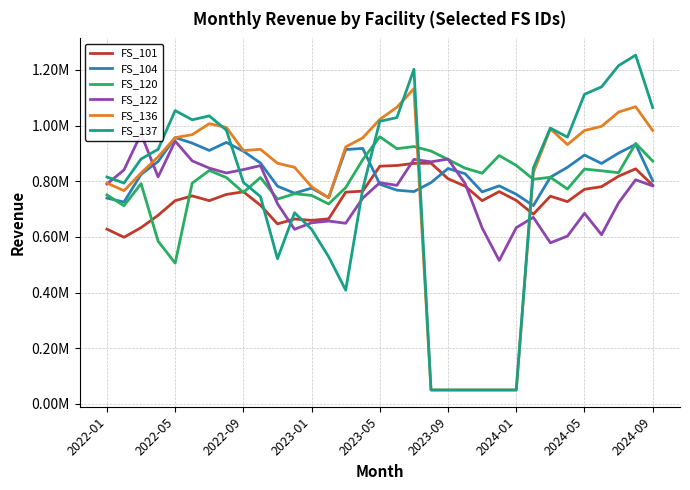

Which category has the lowest value across all series?

19